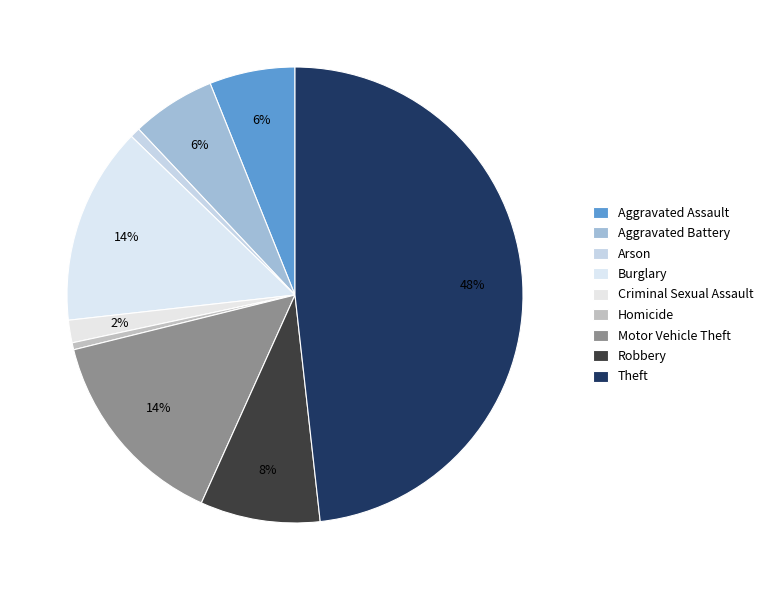

Between Criminal Sexual Assault and Motor Vehicle Theft, which is larger?

Motor Vehicle Theft